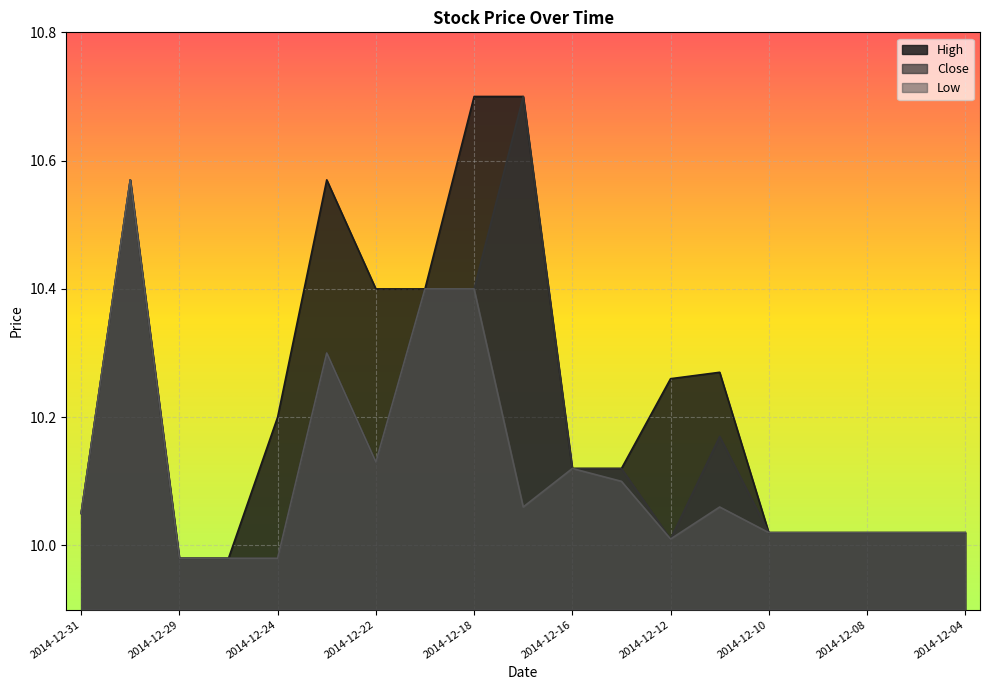

Rank the series at 2014-12-17 from lowest to highest value.

Low, High, Close